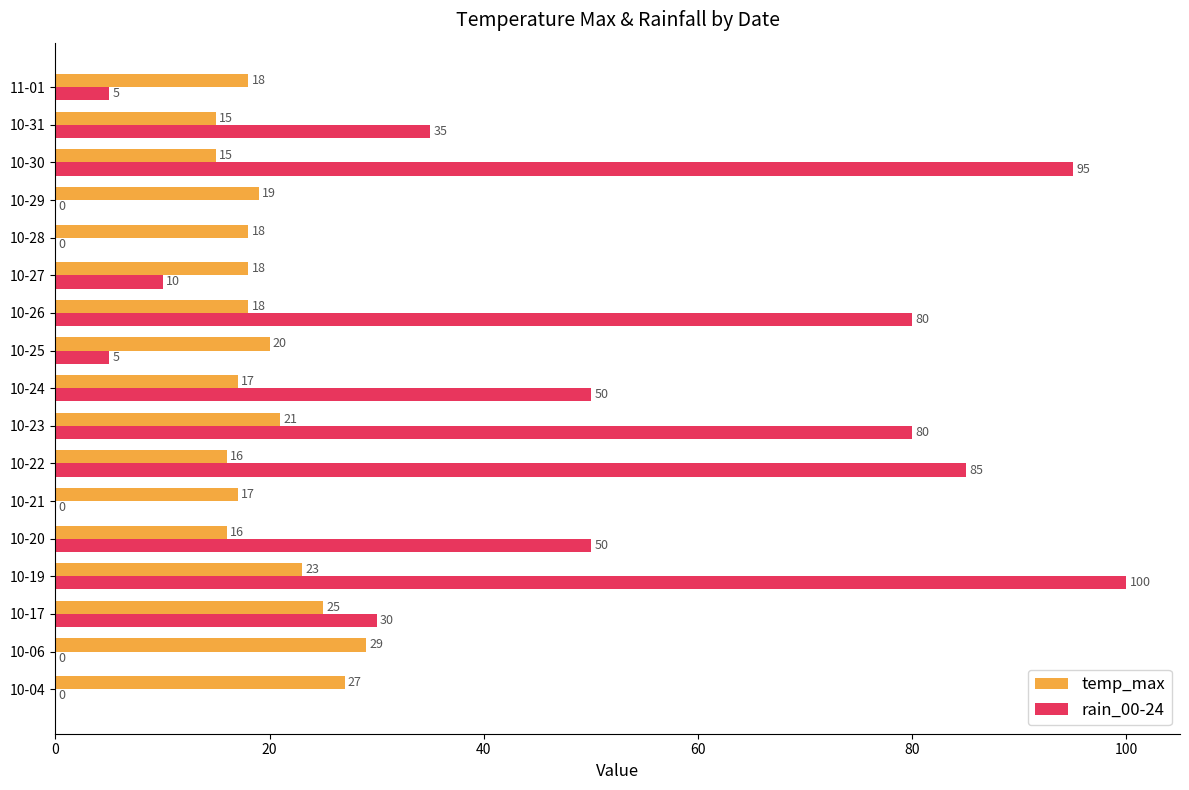

Is it true that temp_max equals 20 at 10-25?

True